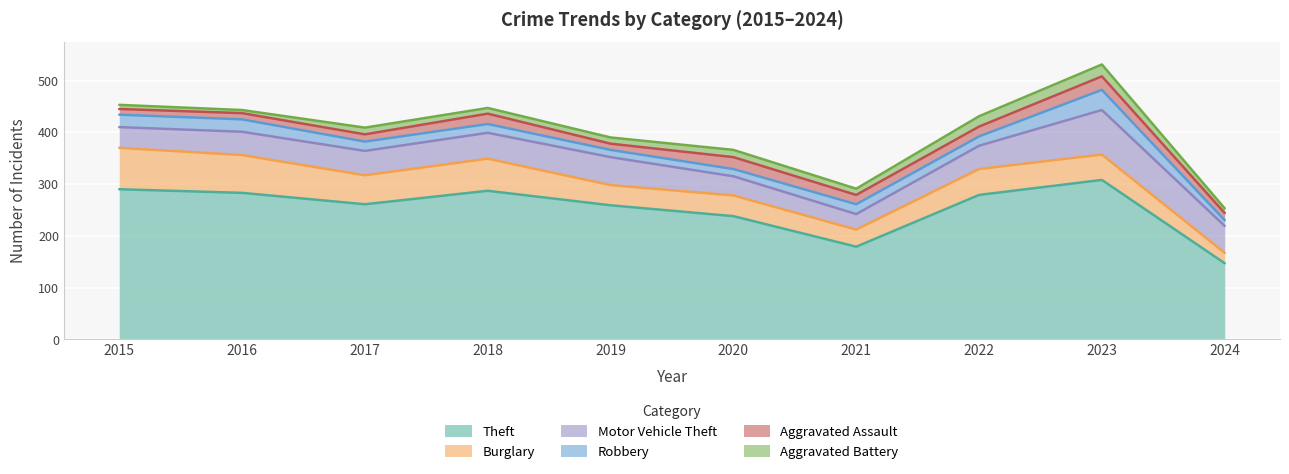

How many lines are shown in the chart?

6